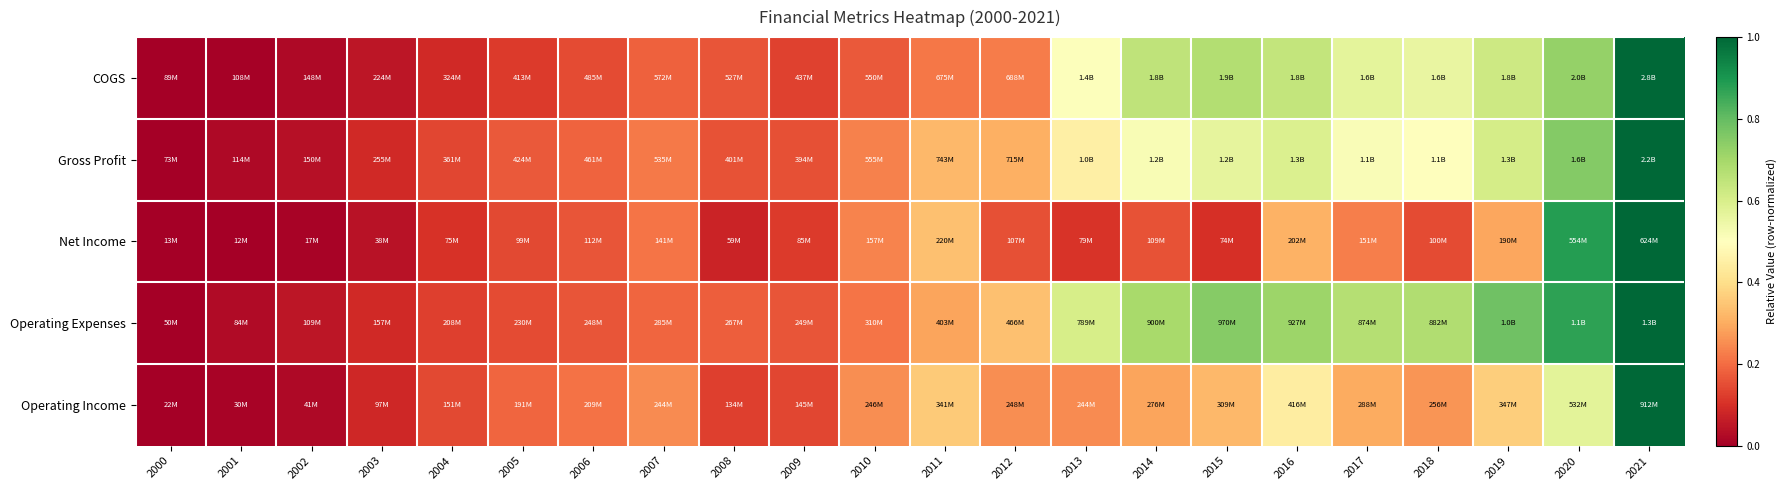

At which category is the sum across all series the highest?

2021